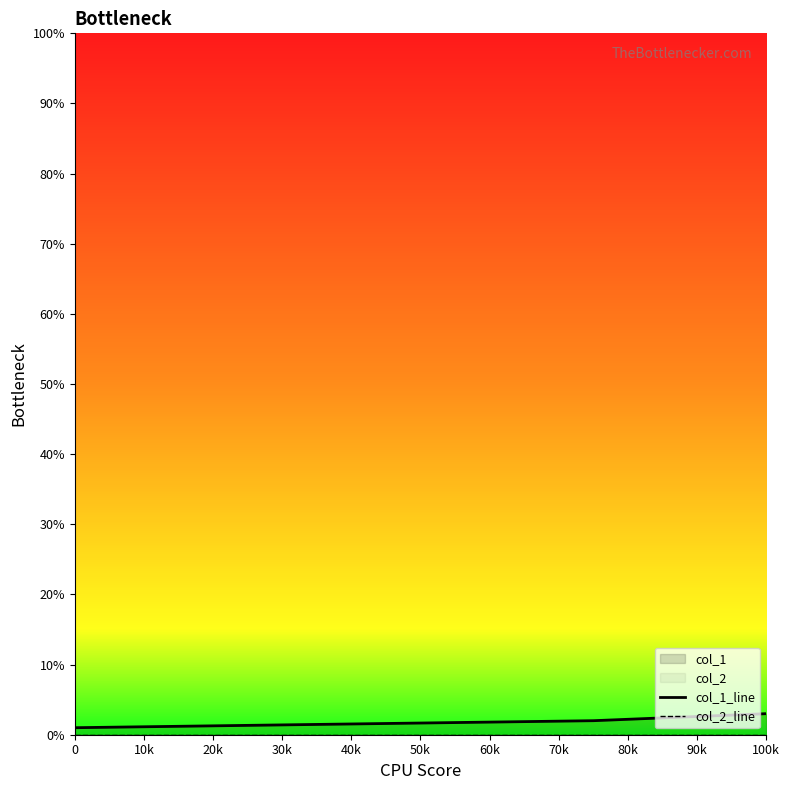

Count the number of data series in this chart.

2